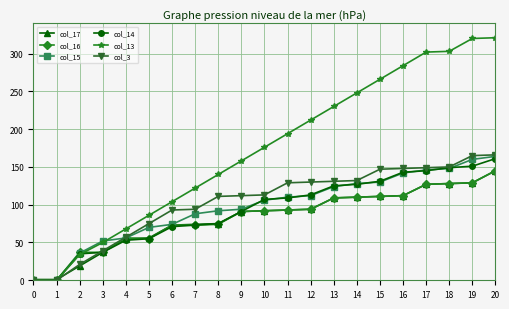

What is the difference between the maximum and minimum values in the col_15 series?

164